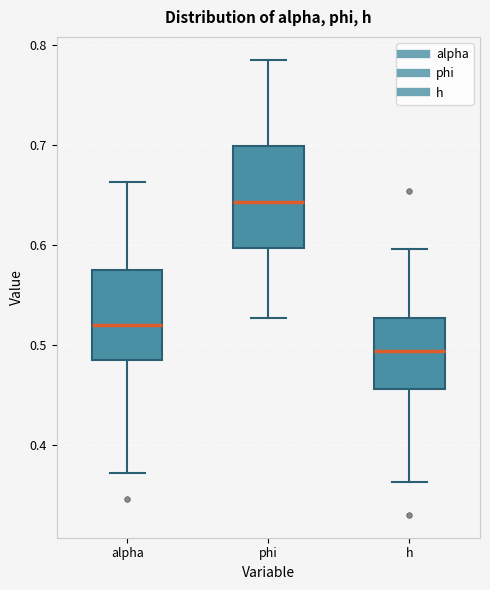

Which box has the lowest median line?

h